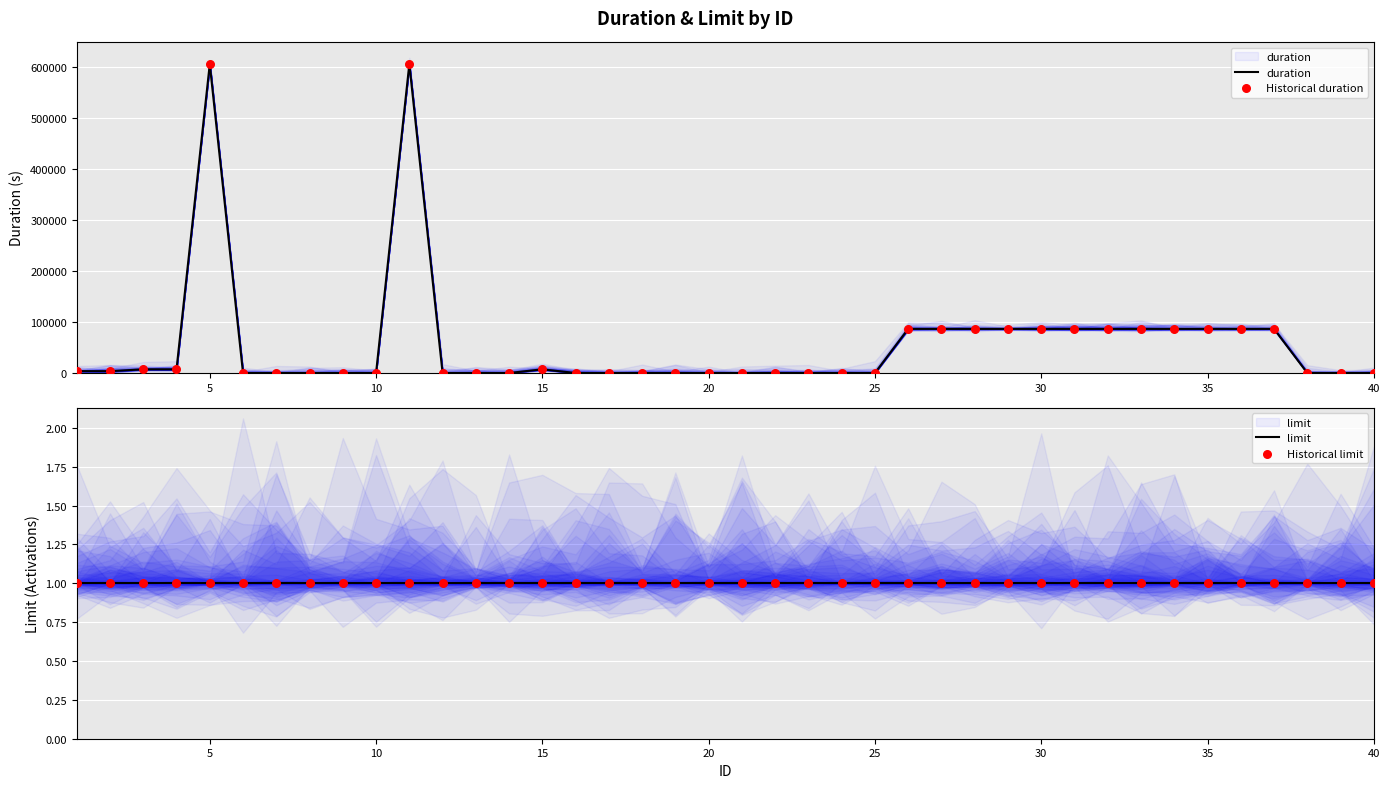

Which series has the widest spread of Y values?

duration